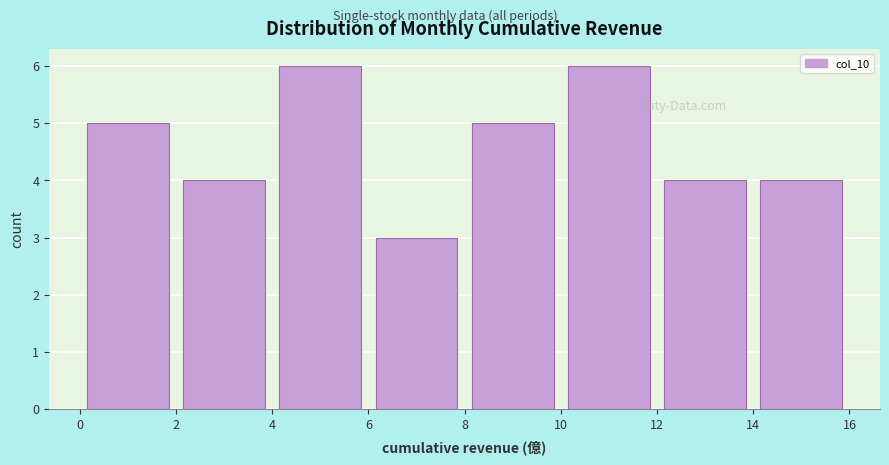

Reading left to right, list every bar in this chart as the range it spans on the x-axis followed by its height. The values are not printed on the chart, so give them approximately, as read against the axis.

0 to 2: 5
2 to 4: 4
4 to 6: 6
6 to 8: 3
8 to 10: 5
10 to 12: 6
12 to 14: 4
14 to 16: 4